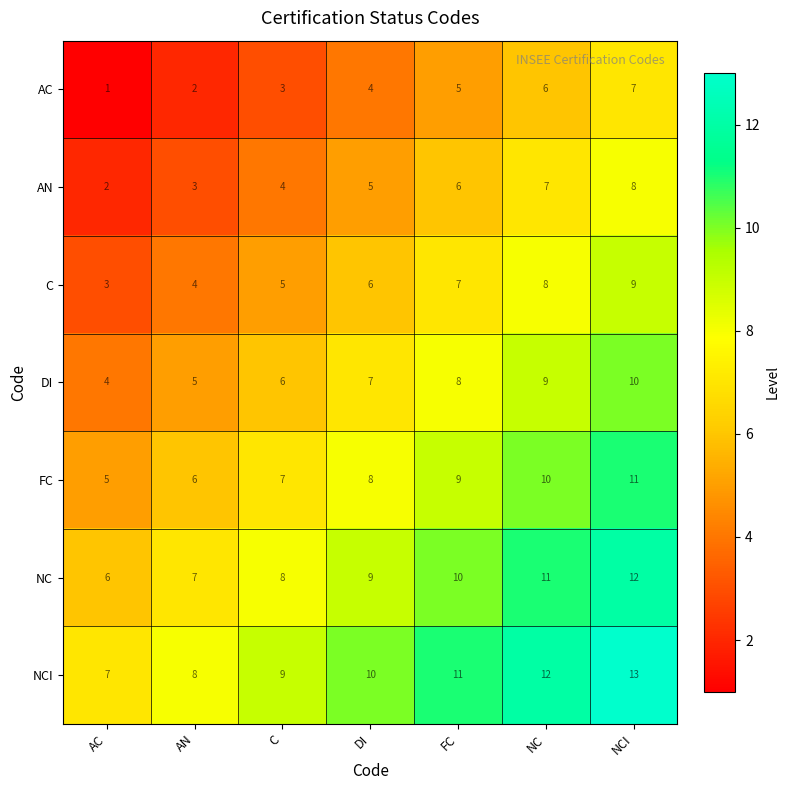

How many AC values are between 2 and 6?

5